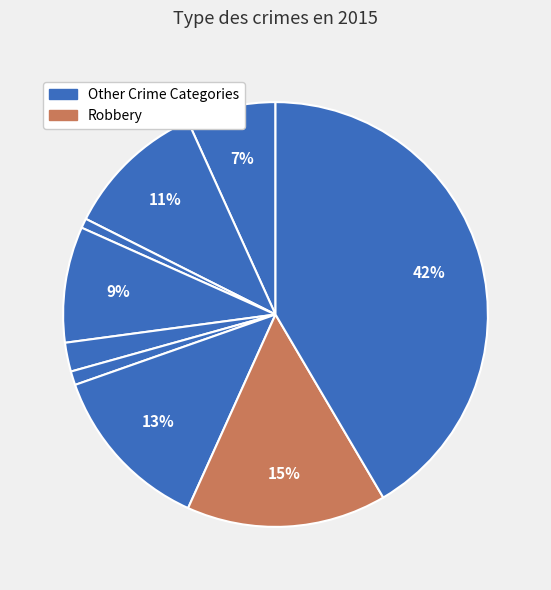

How many segments does this pie chart have?

9